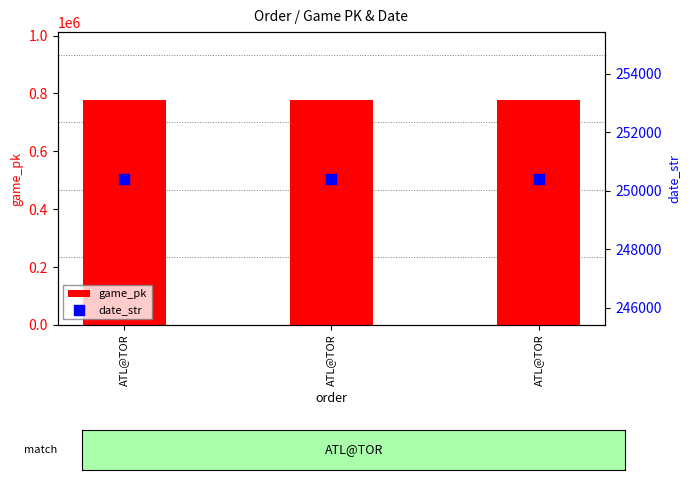

What are all the series names shown in the legend?

game_pk, date_str